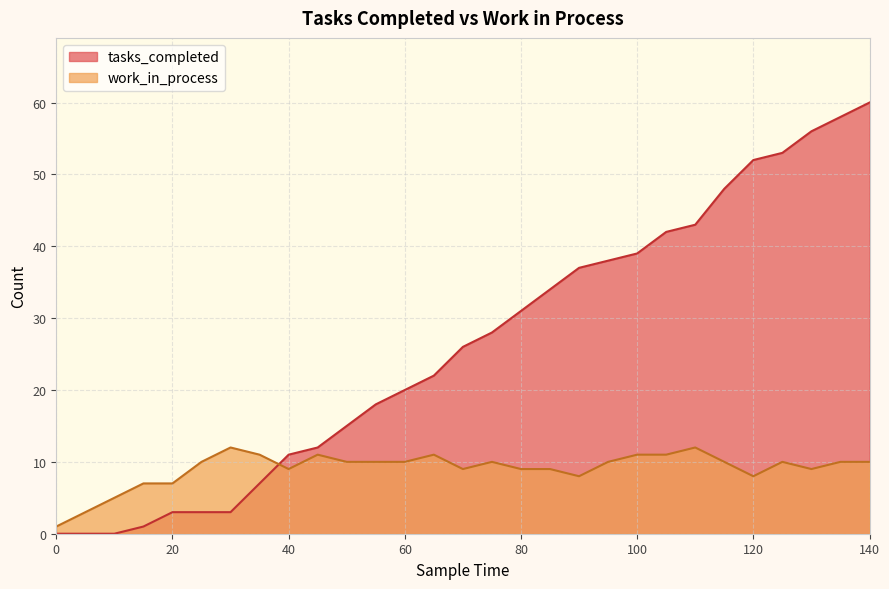

True or false: tasks_completed and work_in_process intersect in this chart.

True